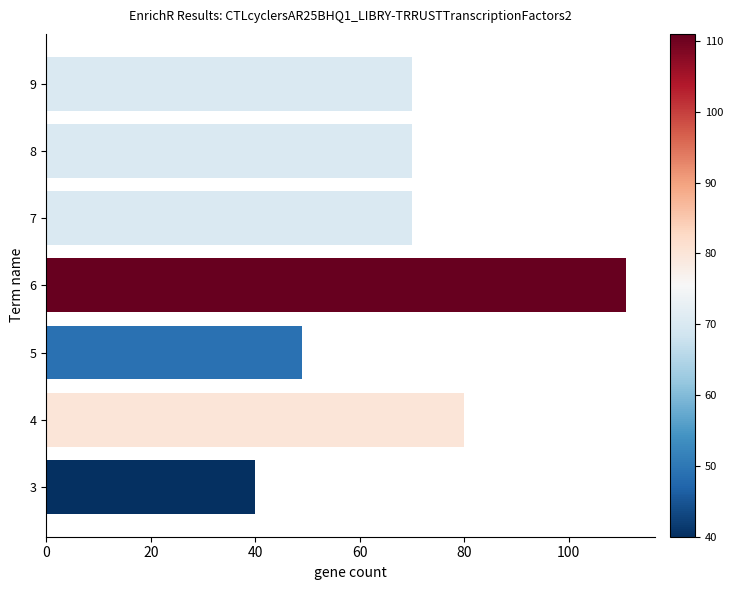

What is the greatest value displayed?

111